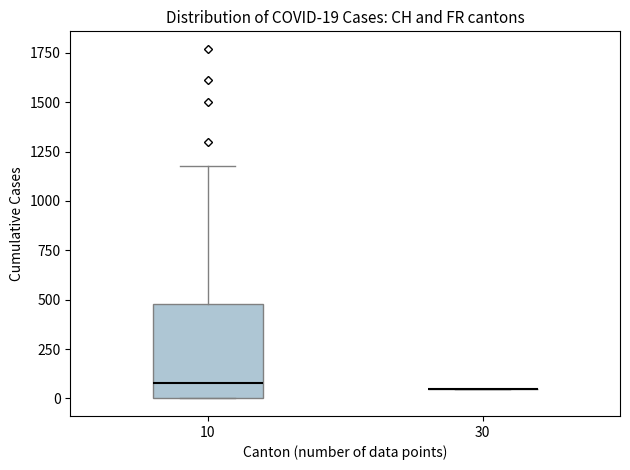

Which box is the tallest, from its lower edge to its upper edge?

10